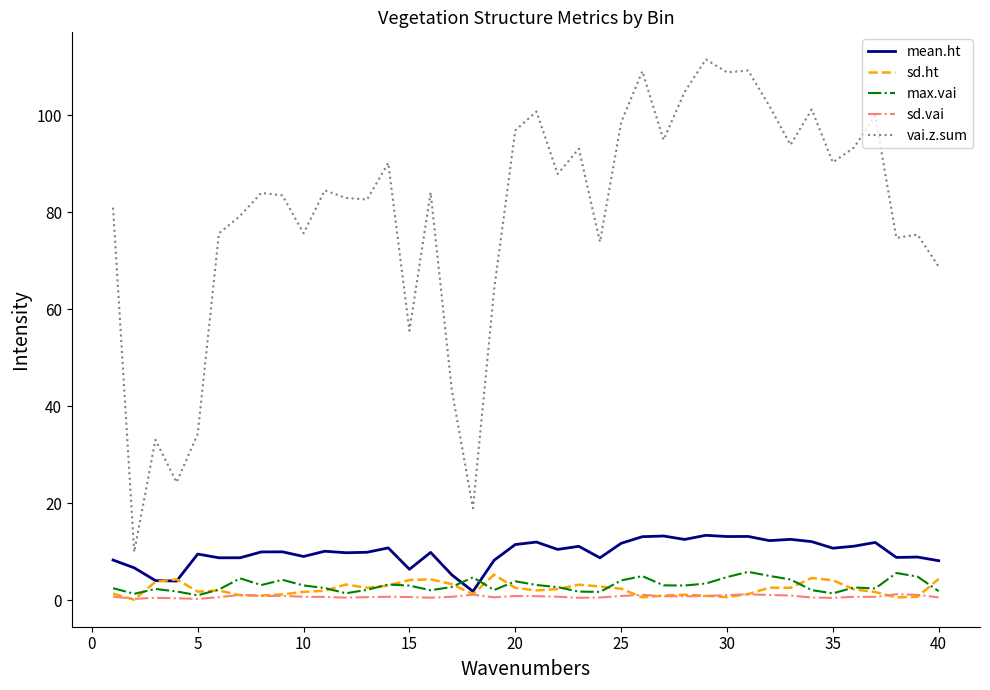

Does the chart have visible grid lines?

No